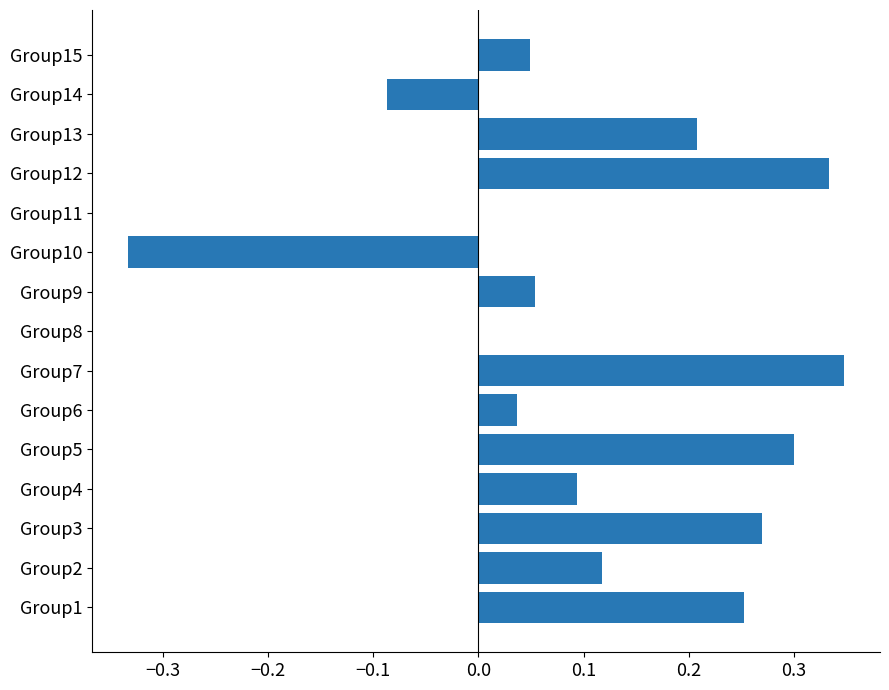

The chart shows a value of -0.0 at Group14. True or false?

False